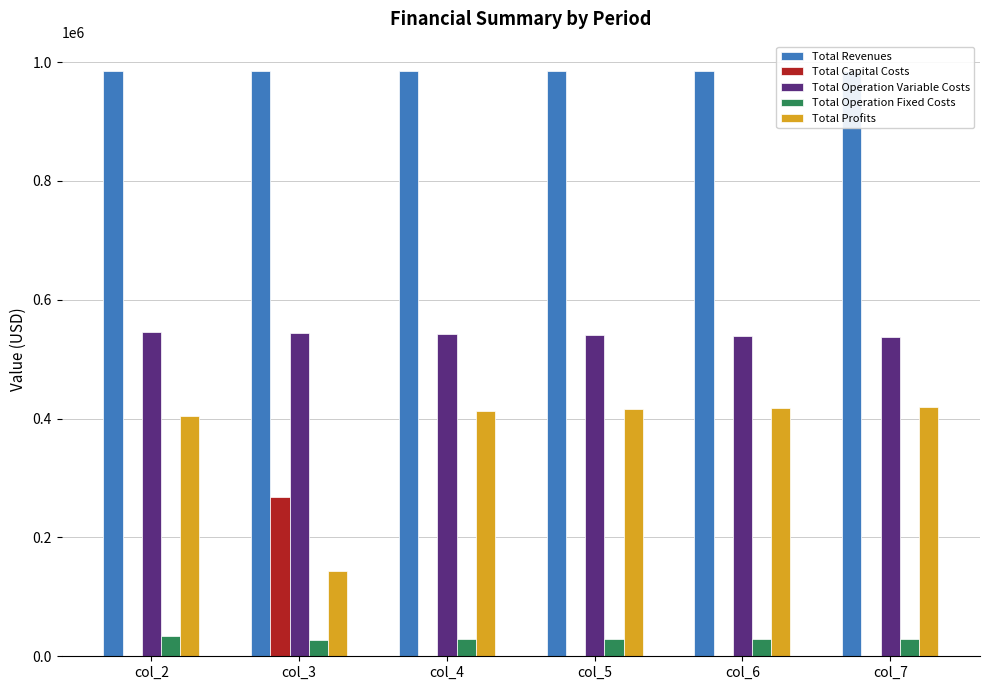

What is the average value of the Total Operation Variable Costs series?

541791.0